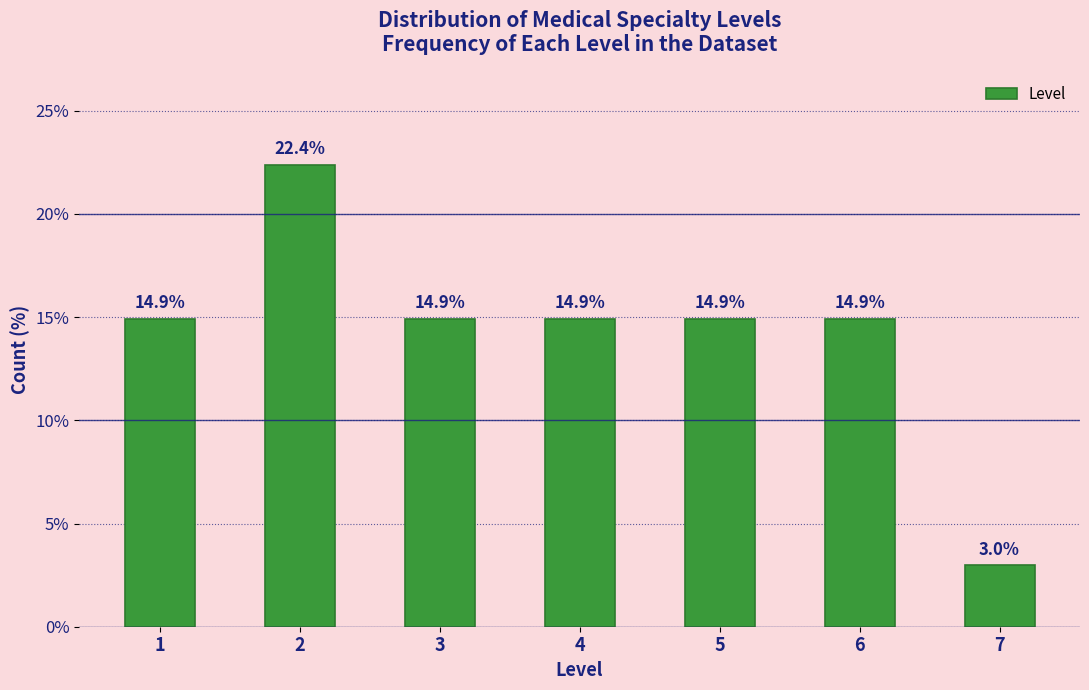

Reading right to left, transcribe all the data shown in this chart.

3.0	14.9	14.9	14.9	14.9	22.4	14.9